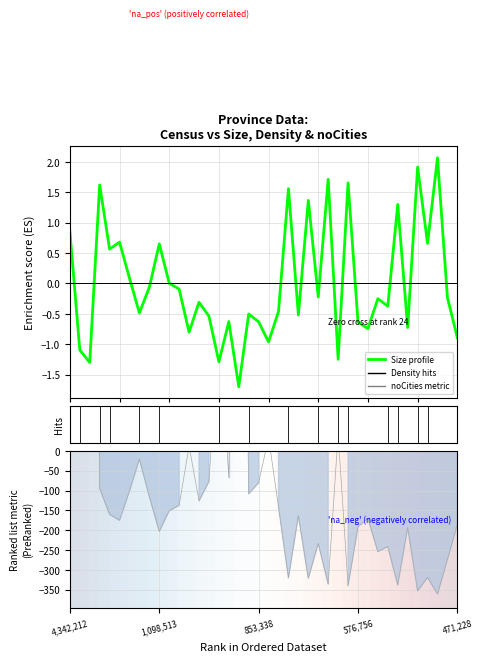

True or false: Size has more than 0 points higher than both neighbors.

True